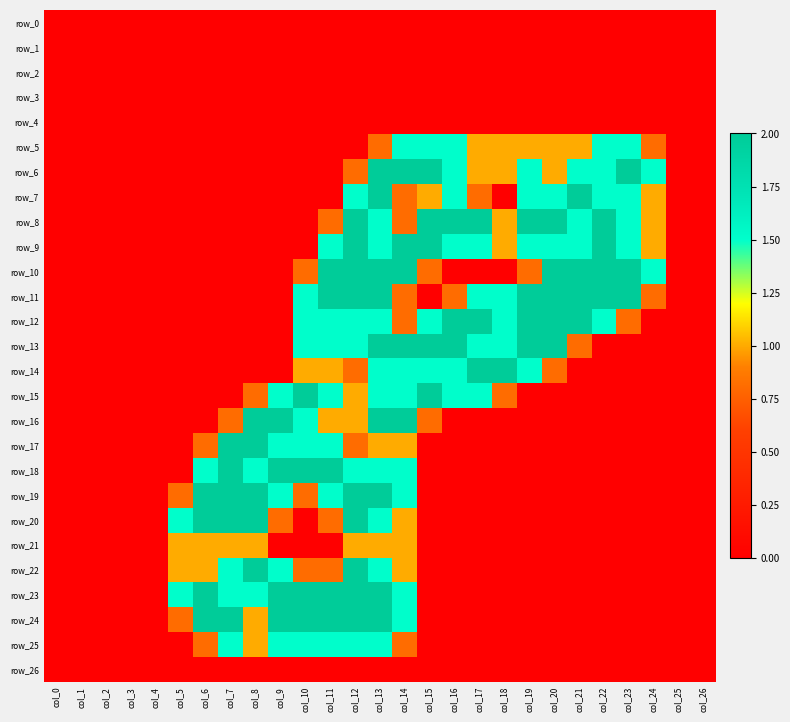

Count the number of data series in this chart.

27